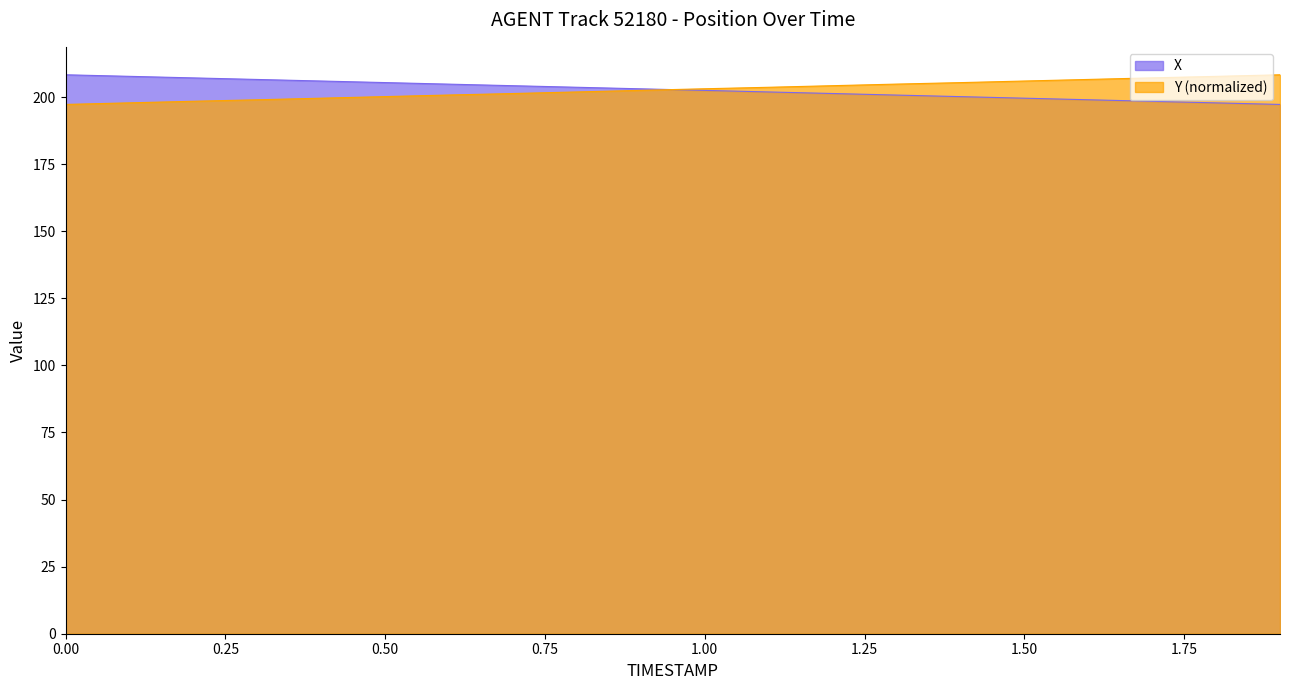

What is the total value across all series at 1.4?

405.5